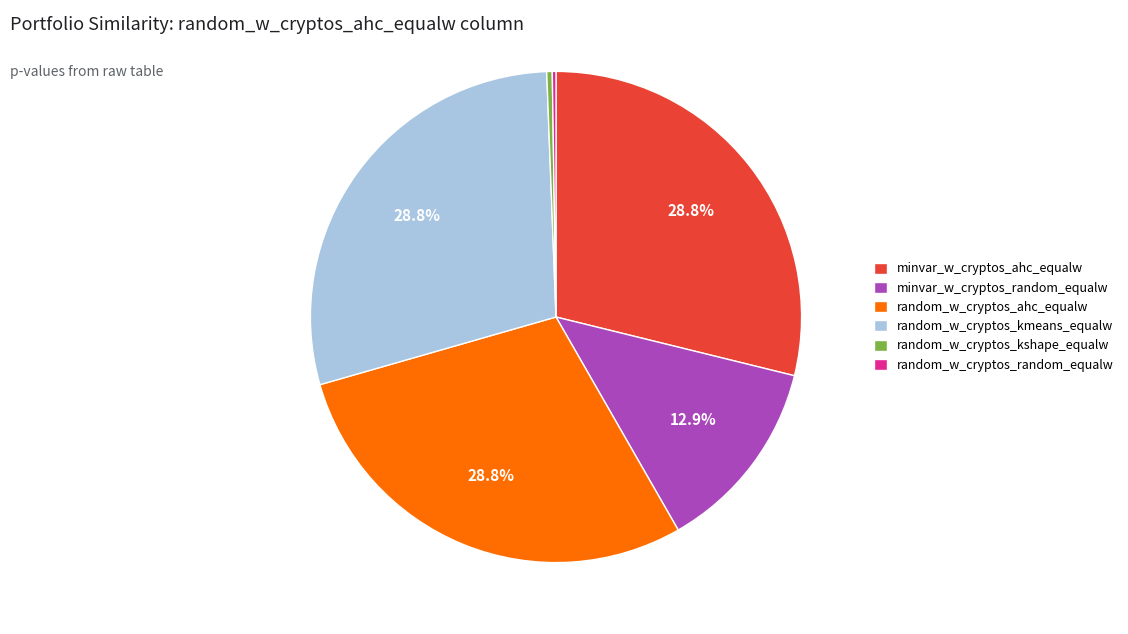

What portion of the pie excludes minvar_w_cryptos_ahc_equalw?

71.2%